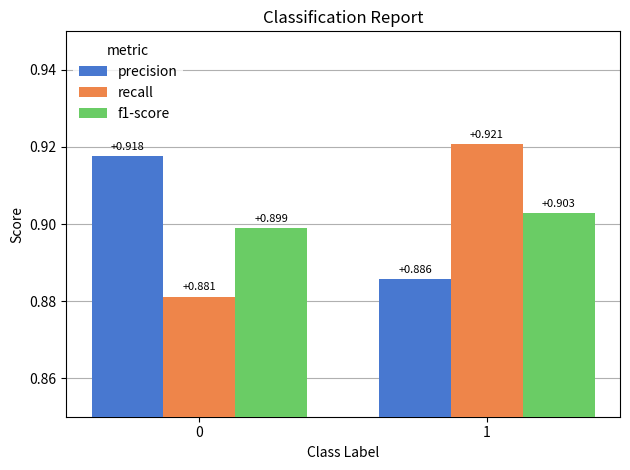

Which series has the largest total across all categories?

precision